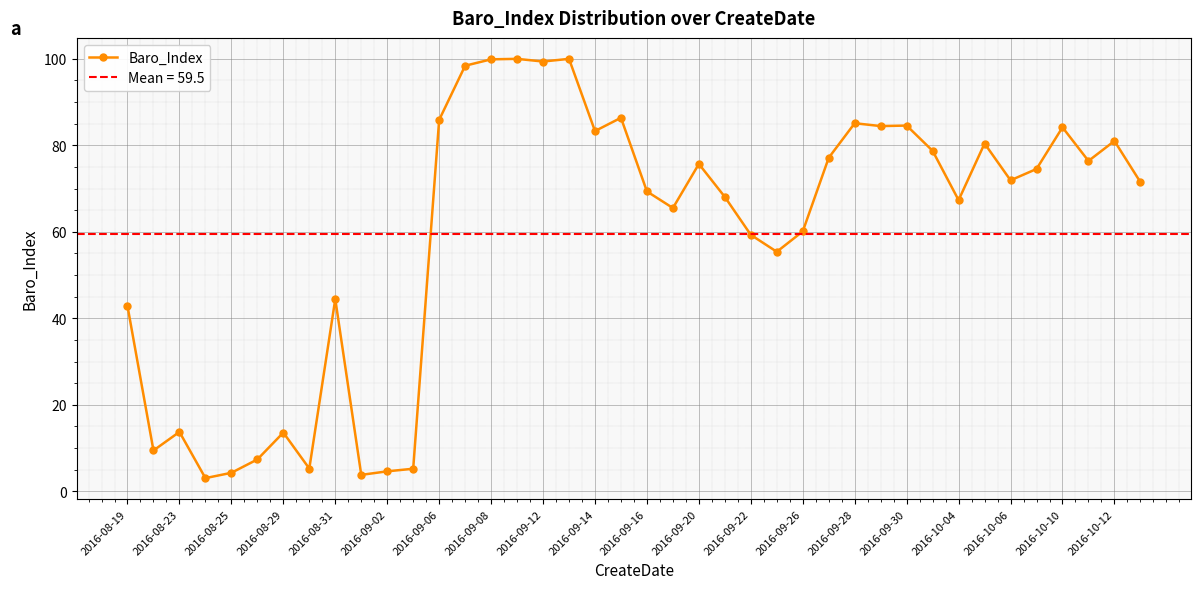

Is it true that Baro_Index equals 13.6 at 2016-08-29?

True